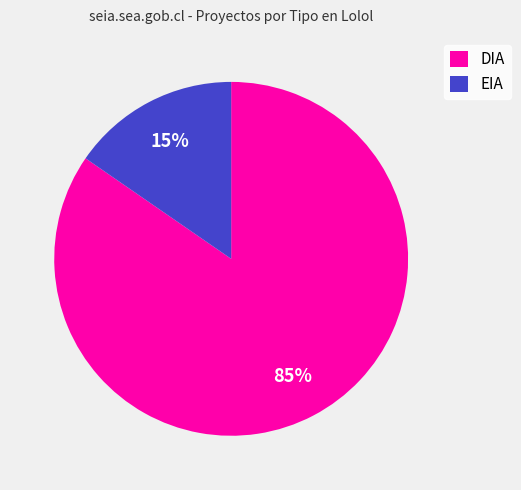

How many segments does this pie chart have?

2